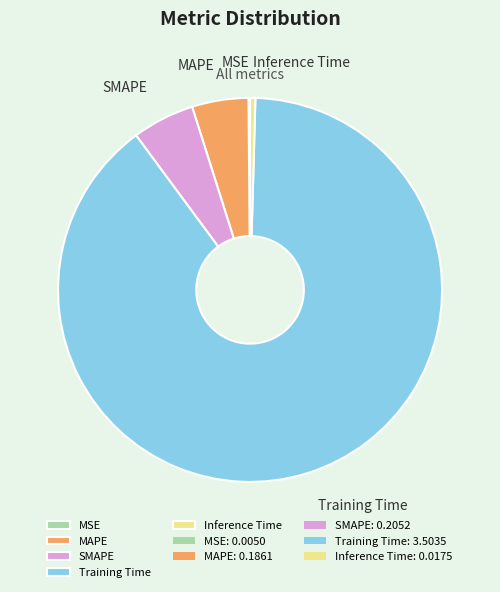

Is the sum of Training Time and SMAPE greater than half?

Yes